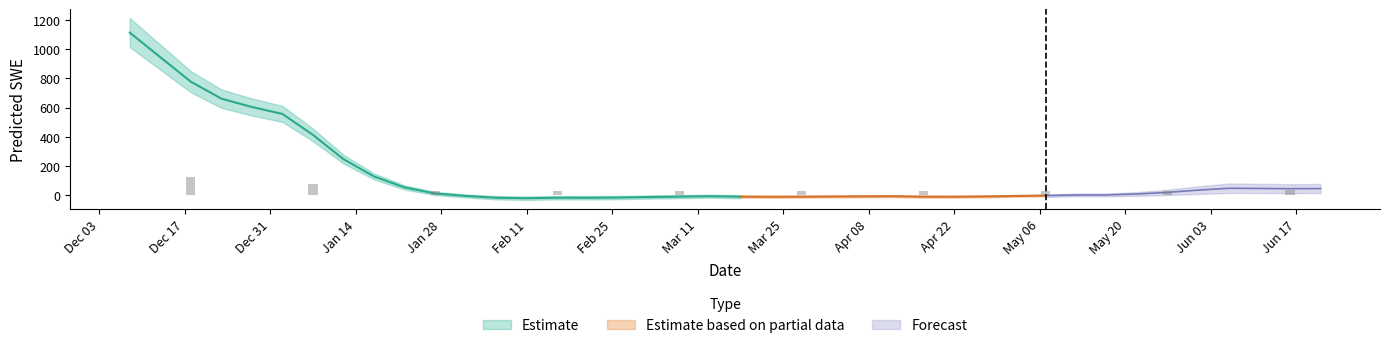

What is the difference between the second highest and second lowest values?

960.2